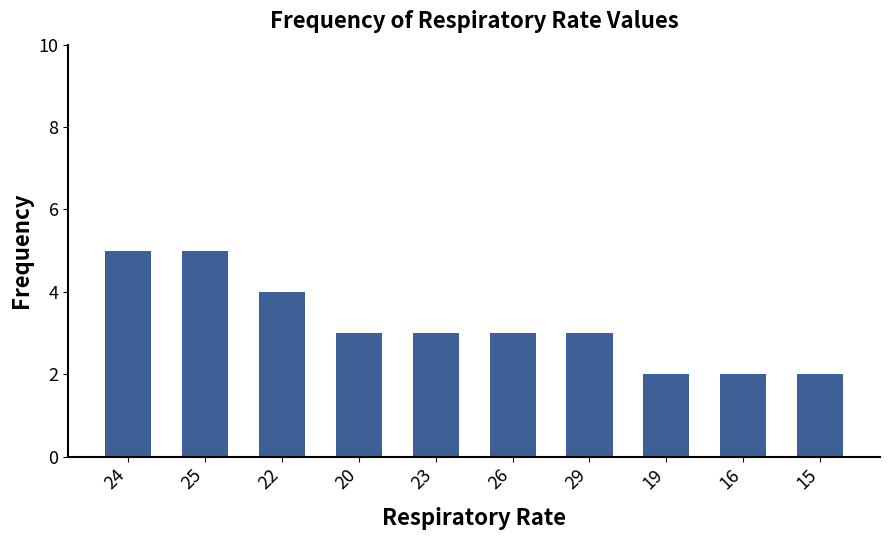

What position from the left is 19?

8